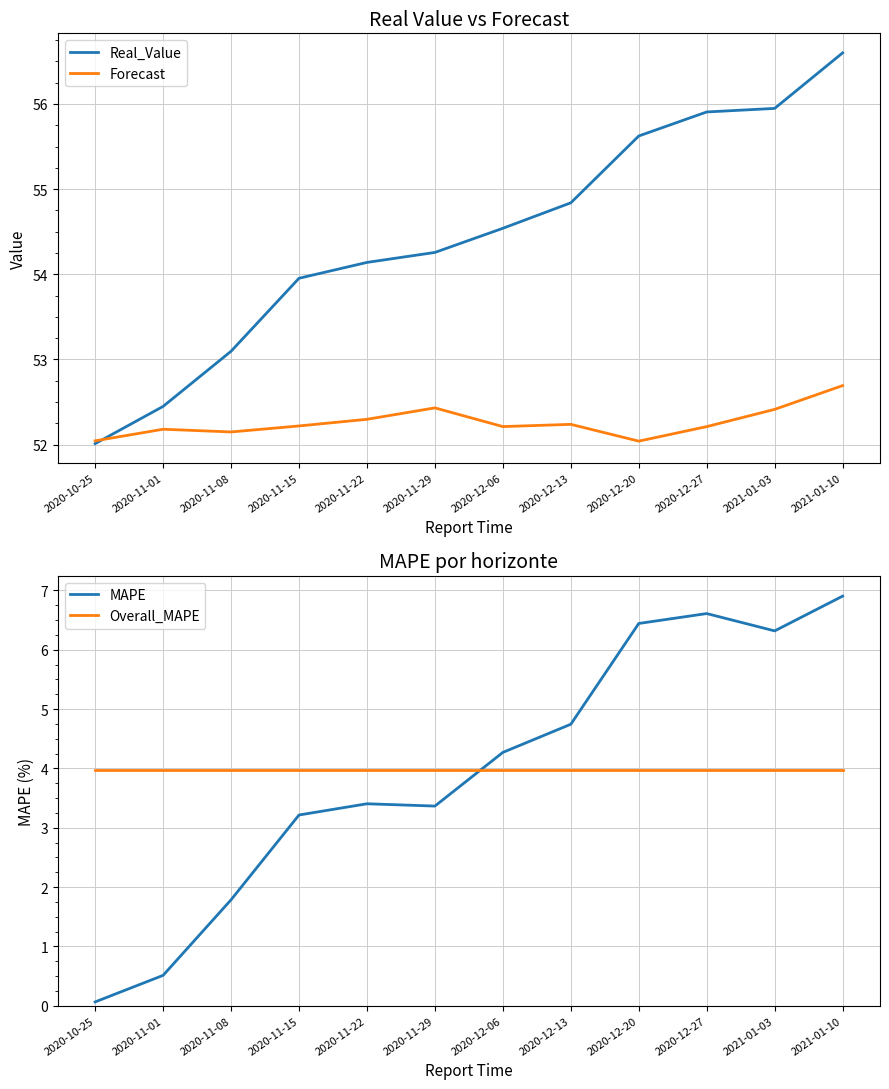

Which category has the lowest value in the Real_Value series?

2020-10-25